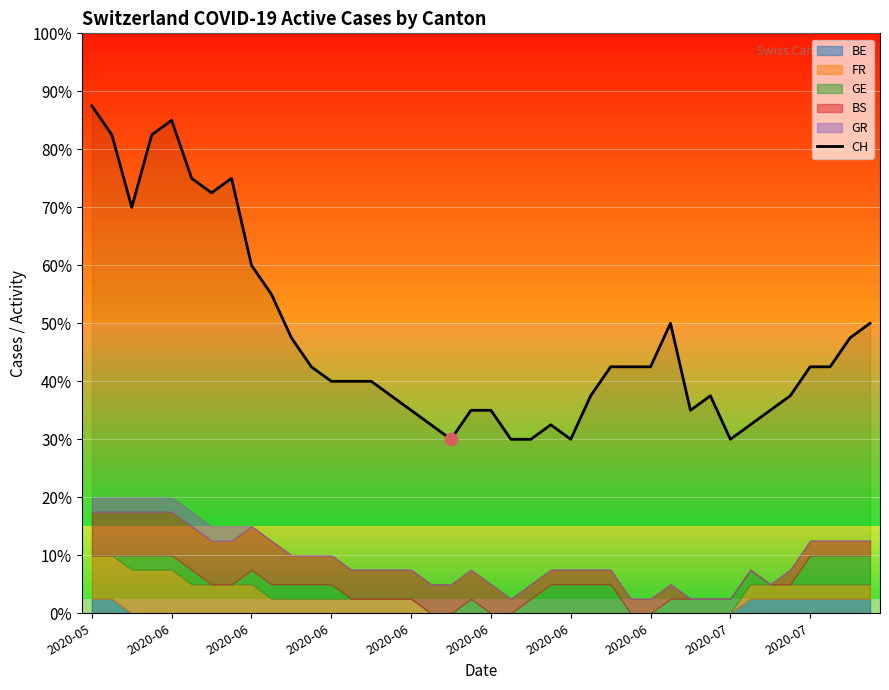

Approximately how many times larger is the value at 26 compared to 34?

1.2